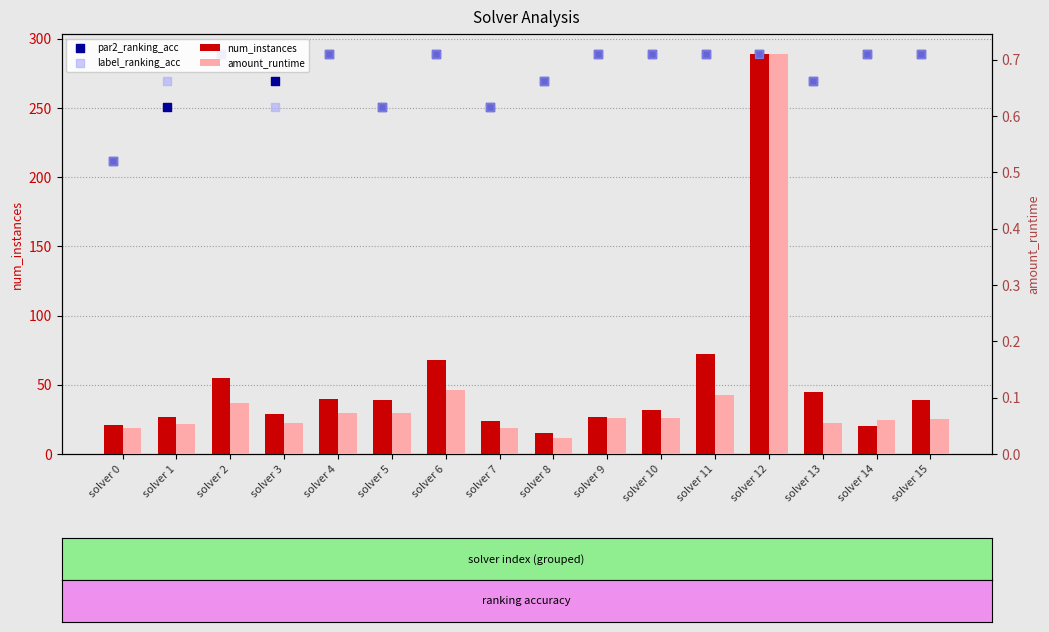

Which series reaches the minimum Y coordinate?

amount_runtime